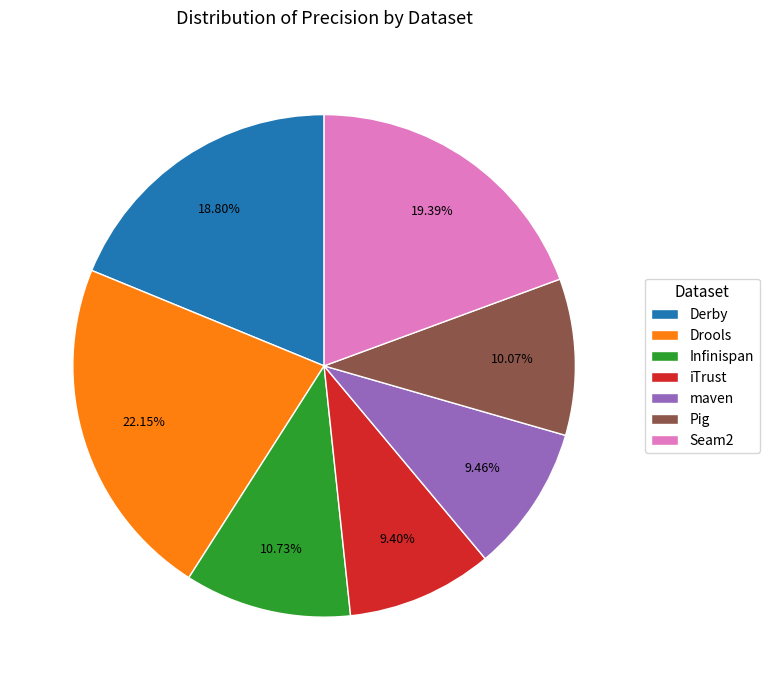

What percentage is NOT represented by Infinispan?

89.3%